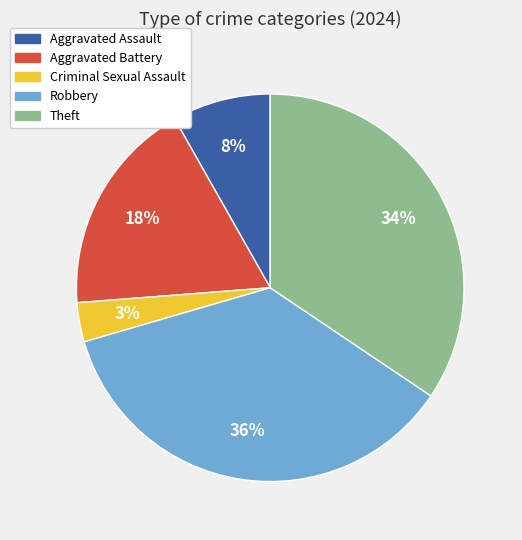

What percentage is the Theft slice, to the nearest percent?

34%